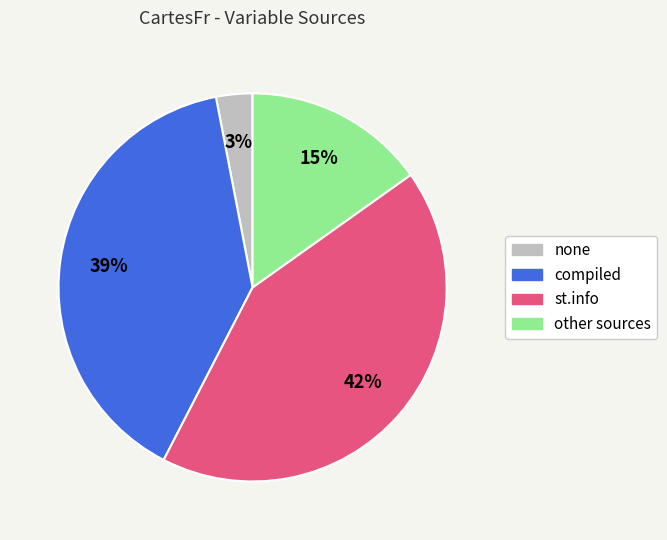

Is it true that st.info is 42% of the pie?

True